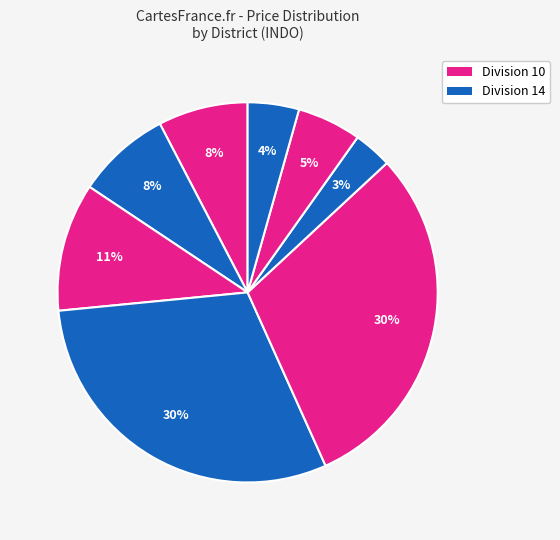

How many segments does this pie chart have?

8